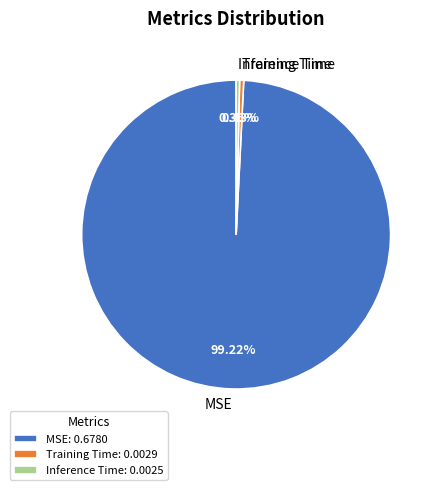

Combined, do MSE and Training Time account for over 50%?

Yes